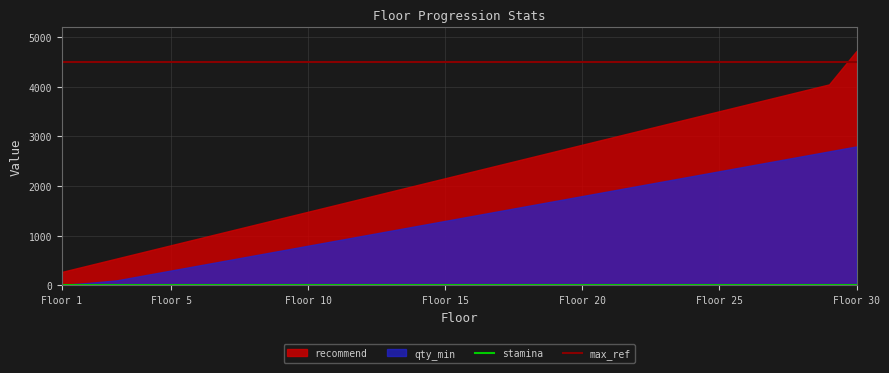

True or false: stamina and recommend cross at least once.

False